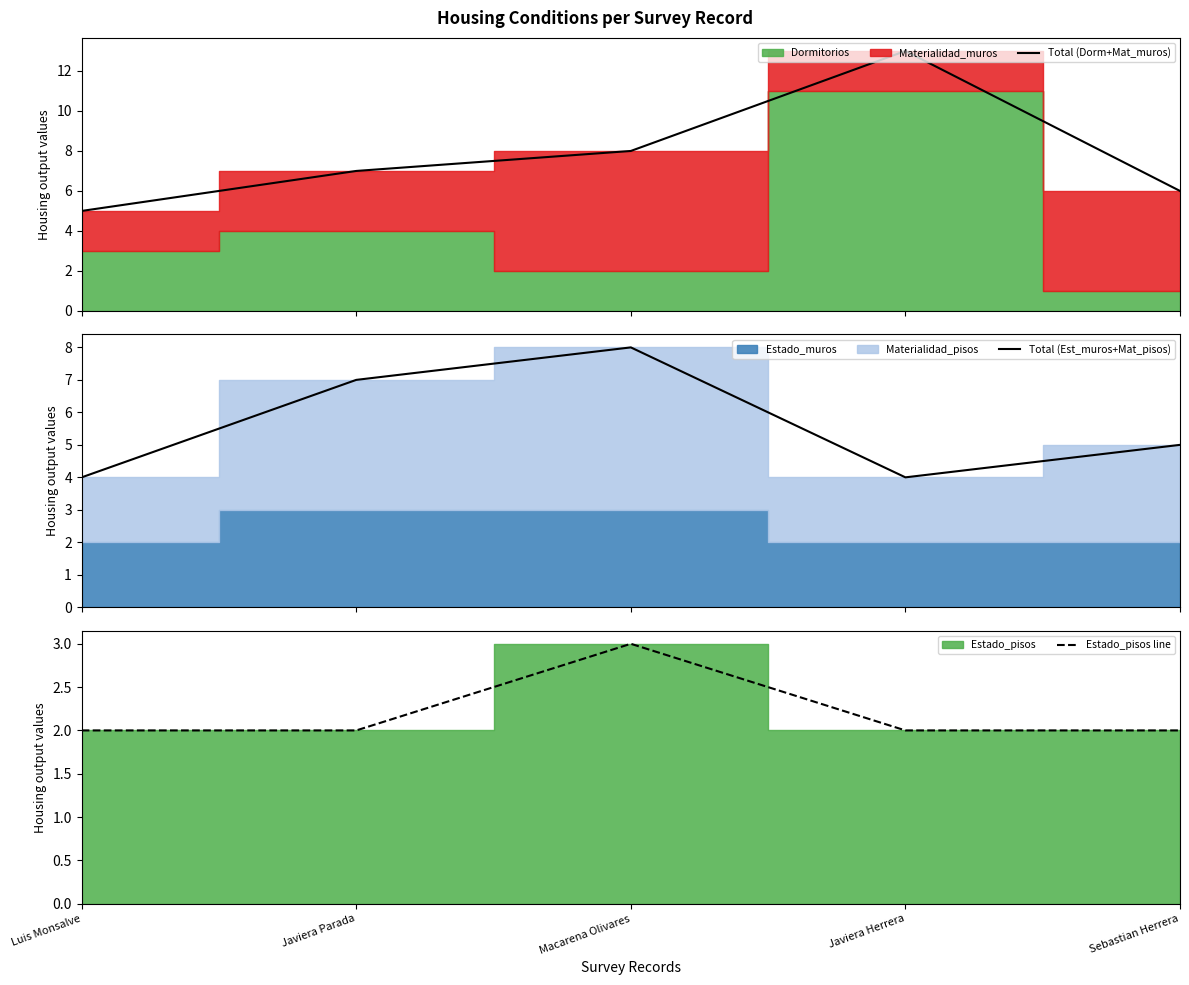

What position from the left is Javiera Parada?

2